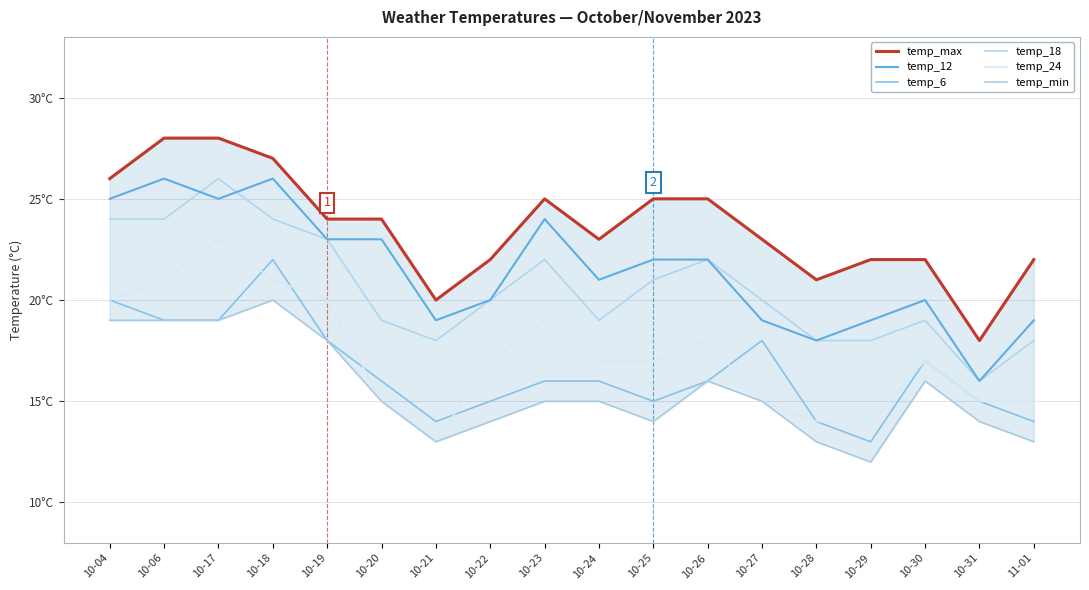

What is the difference between the maximum and second lowest values in the temp_max series?

8